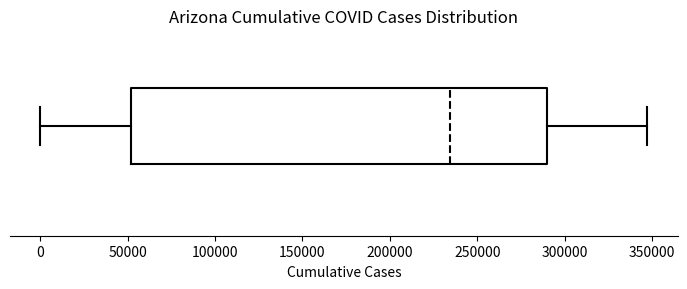

Transcribe this box plot: give where the median line is, the range the box spans, and where the two whiskers end, as read against the x-axis. The values are not printed on the chart, so give them approximately, as read against the axis.

median 235000, box 50000 to 290000, whiskers 0 to 345000